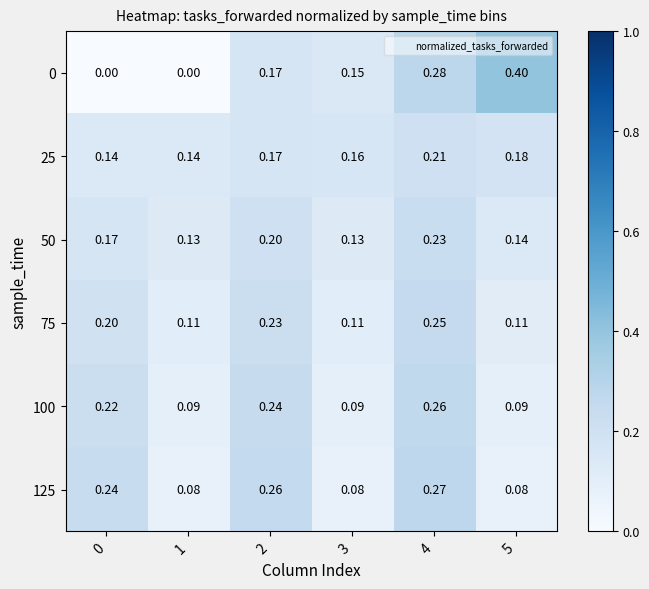

What is the maximum value shown in the chart?

0.4